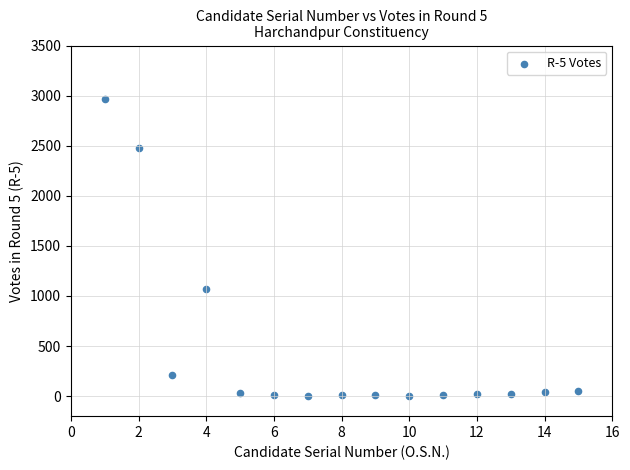

What Y value in the scatter plot is closest to 1485?

1069